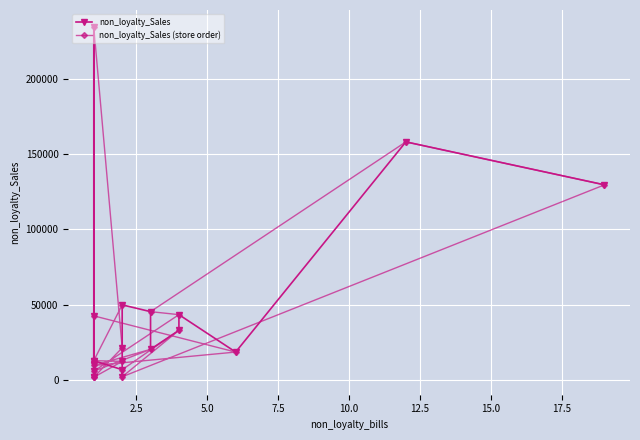

Which series has the largest total across all categories?

non_loyalty_Sales